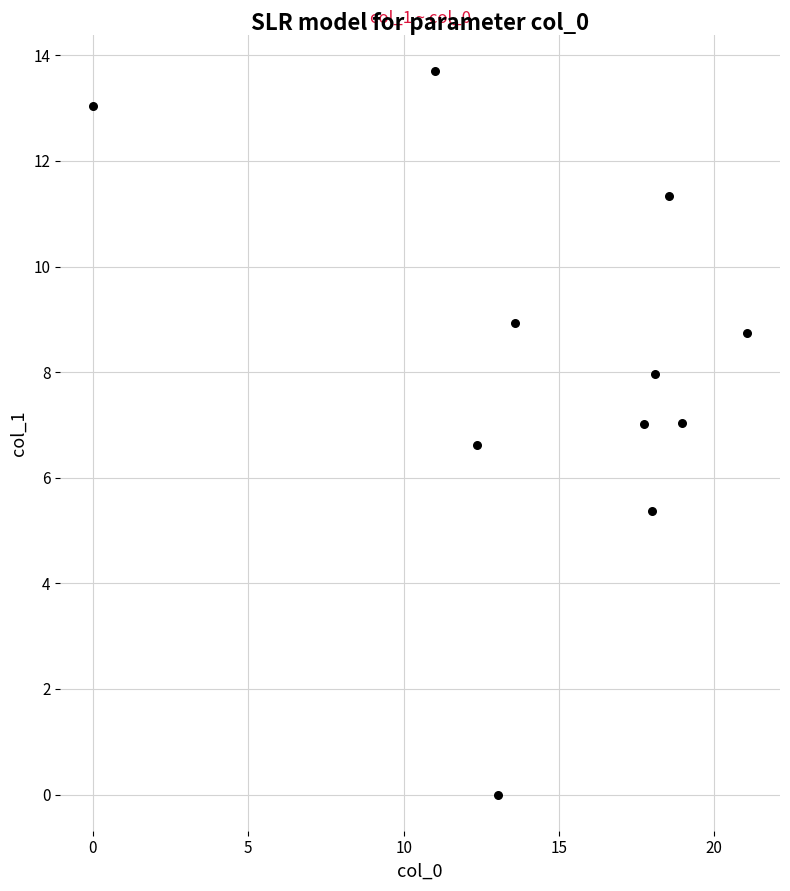

What is the range of Y values (max minus min)?

13.7